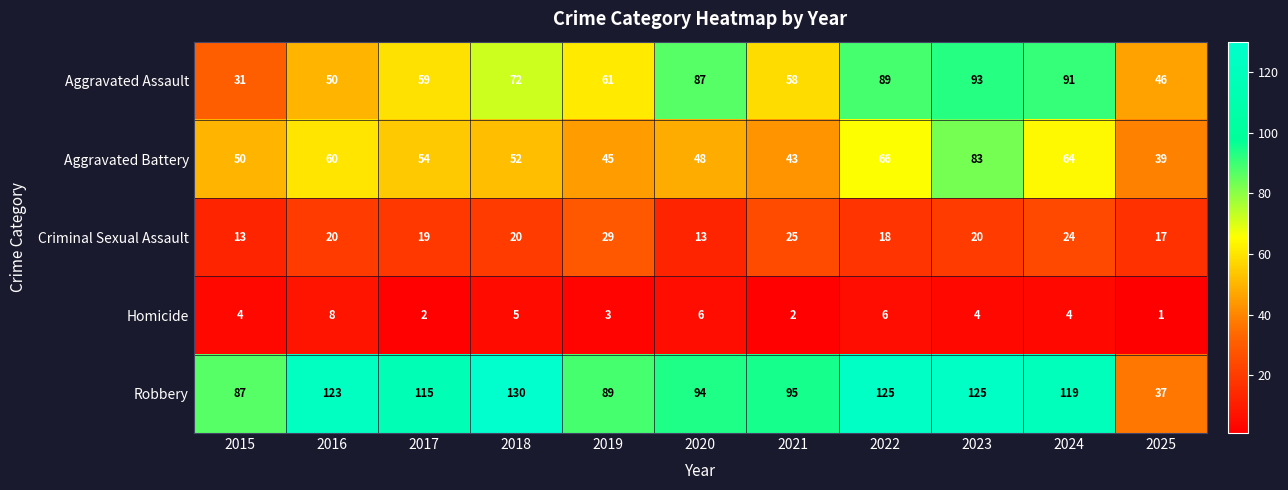

True or false: Aggravated Battery has a value of 60 at 2016.

True